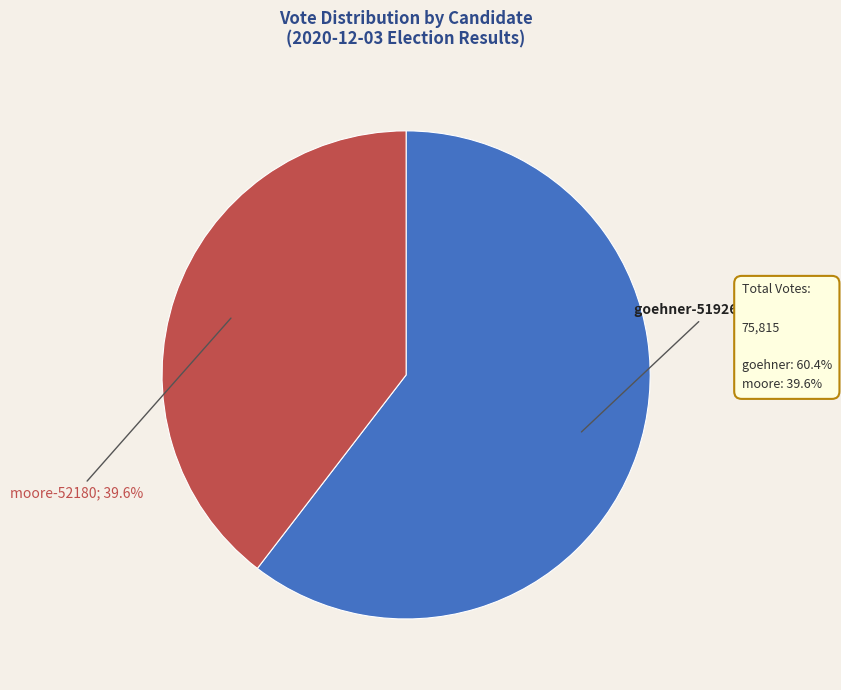

Does any single category account for the majority?

Yes